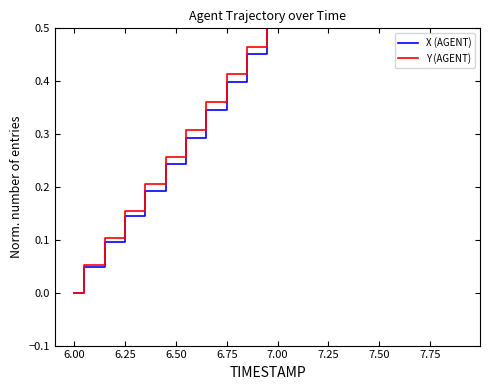

At 7.00, list the series in order from smallest to largest.

X (AGENT), Y (AGENT)